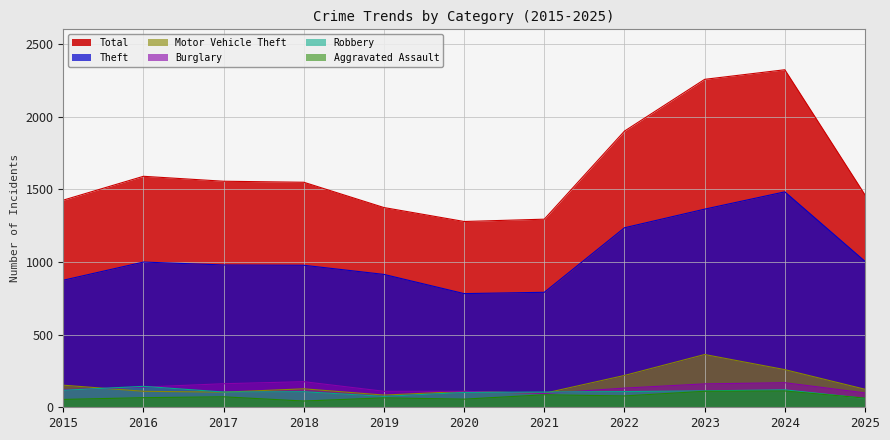

What is the highest value of the Motor Vehicle Theft series?

363